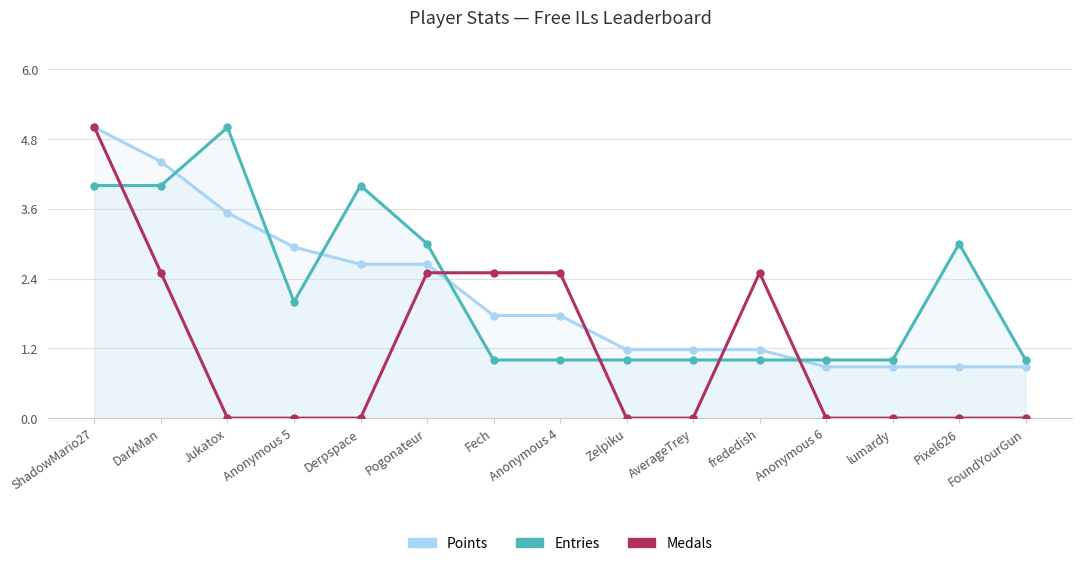

Reading right to left, what are all the values shown in this chart?

Points: FoundYourGun=0.9	Pixel626=0.9	lumardy=0.9	Anonymous 6=0.9	frededish=1.2	AverageTrey=1.2	Zelpiku=1.2	Anonymous 4=1.8	Fech=1.8	Pogonateur=2.6	Derpspace=2.6	Anonymous 5=2.9	Jukatox=3.5	DarkMan=4.4	ShadowMario27=5.0
Entries: FoundYourGun=1.0	Pixel626=3.0	lumardy=1.0	Anonymous 6=1.0	frededish=1.0	AverageTrey=1.0	Zelpiku=1.0	Anonymous 4=1.0	Fech=1.0	Pogonateur=3.0	Derpspace=4.0	Anonymous 5=2.0	Jukatox=5.0	DarkMan=4.0	ShadowMario27=4.0
Medals: FoundYourGun=0.0	Pixel626=0.0	lumardy=0.0	Anonymous 6=0.0	frededish=2.5	AverageTrey=0.0	Zelpiku=0.0	Anonymous 4=2.5	Fech=2.5	Pogonateur=2.5	Derpspace=0.0	Anonymous 5=0.0	Jukatox=0.0	DarkMan=2.5	ShadowMario27=5.0